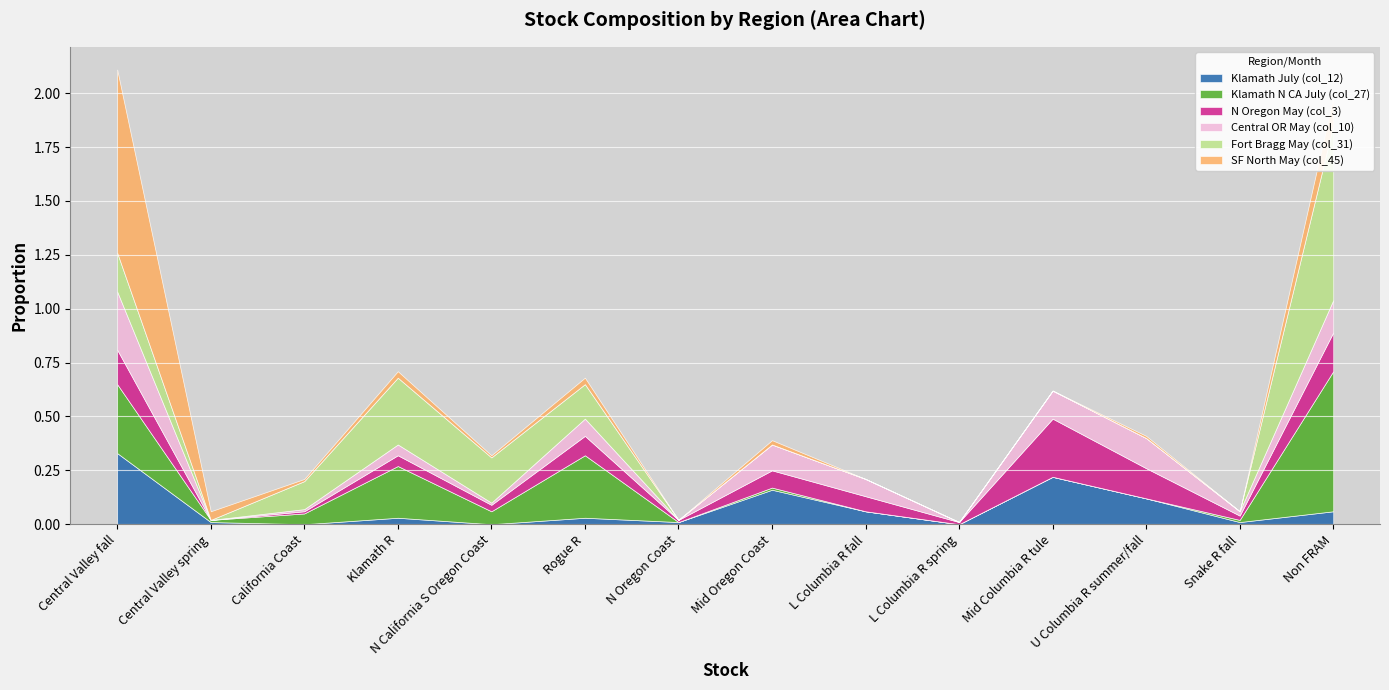

List the labels in order of Klamath July (col_12) value, largest first.

Central Valley fall, Mid Columbia R tule, Mid Oregon Coast, U Columbia R summer/fall, L Columbia R fall, Non FRAM, Klamath R, Rogue R, Central Valley spring, N Oregon Coast, Snake R fall, California Coast, N California S Oregon Coast, L Columbia R spring